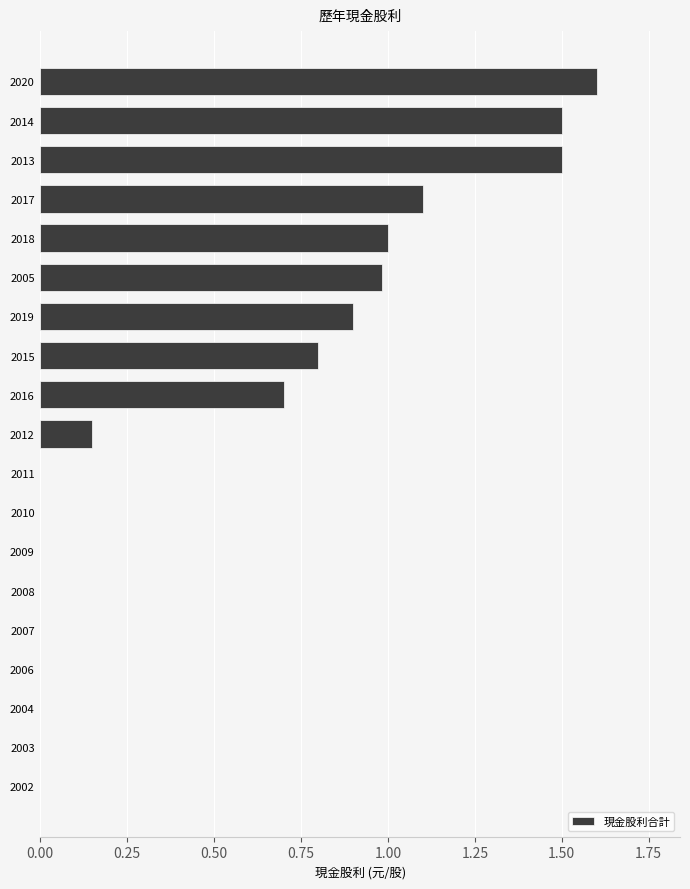

What is the approximate value at 2017?

1.1